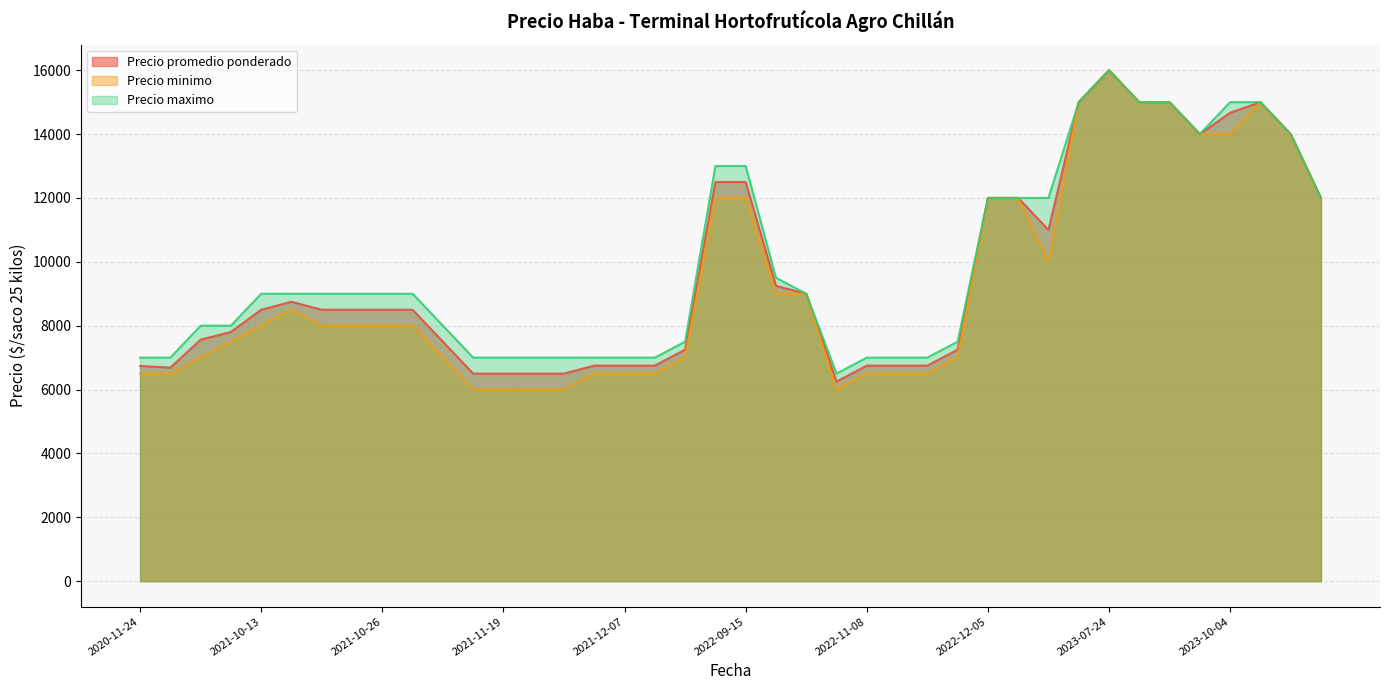

What is the minimum value for Precio promedio ponderado?

6250